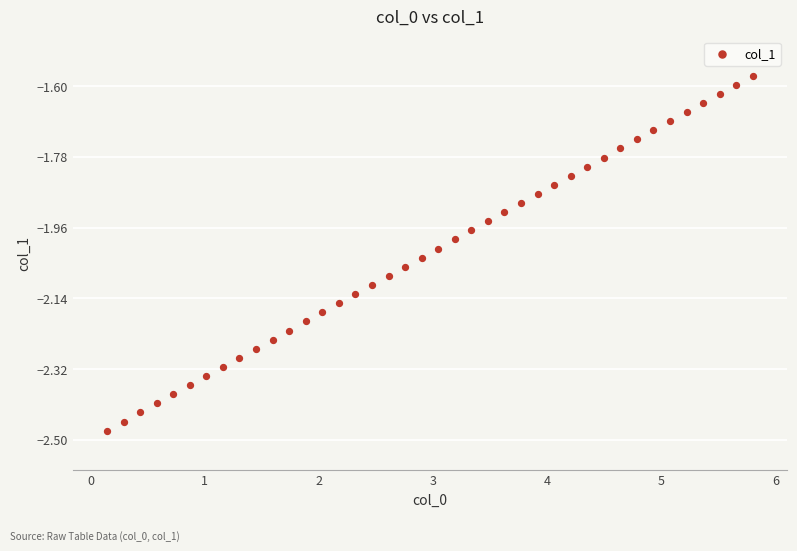

What is the range of X values (max minus min)?

5.7